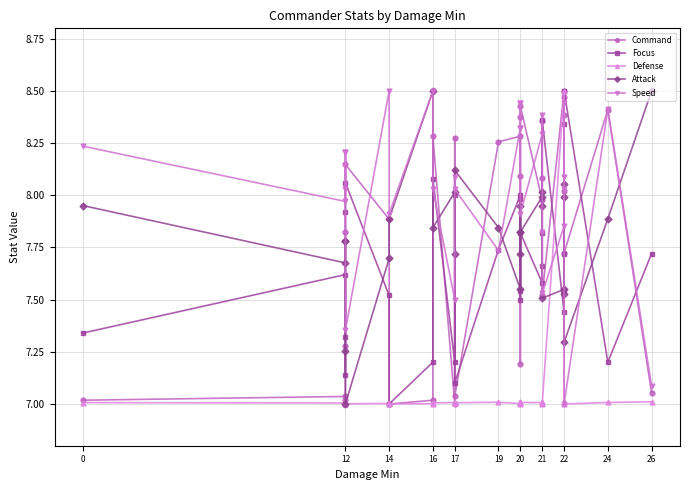

What are all the series names shown in the legend?

Command, Focus, Defense, Attack, Speed